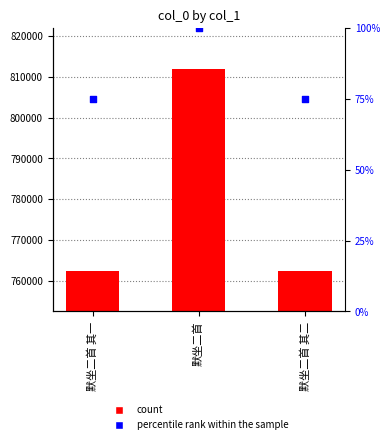

Which series has the largest total across all categories?

col_0